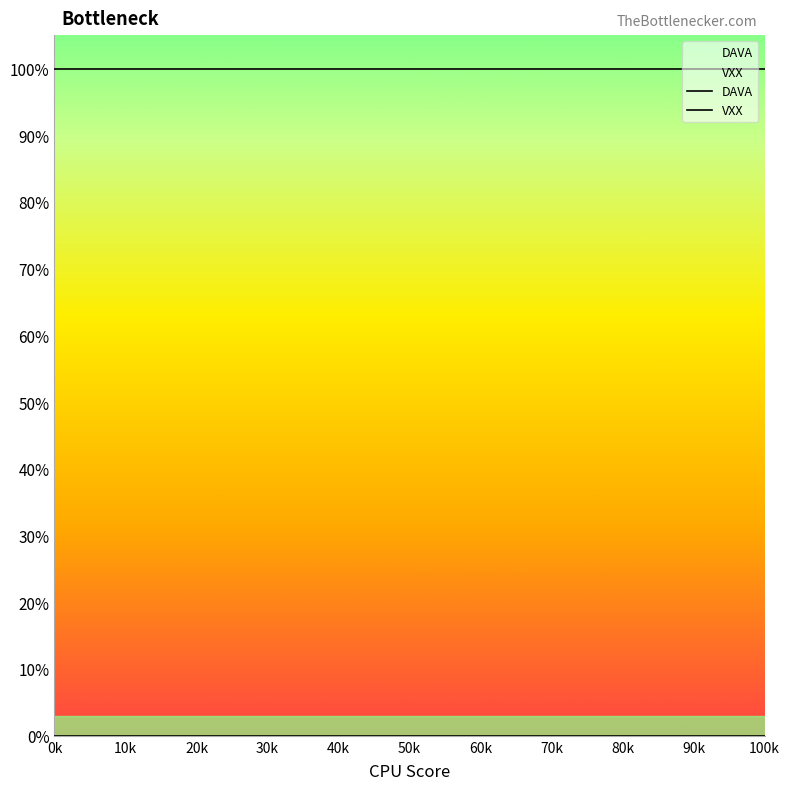

List the series in order of their peak value, highest first.

DAVA, VXX